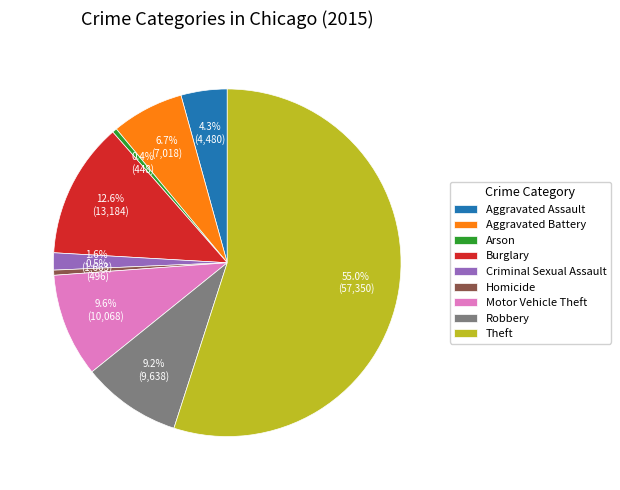

Which slice represents more than half of the pie?

Theft